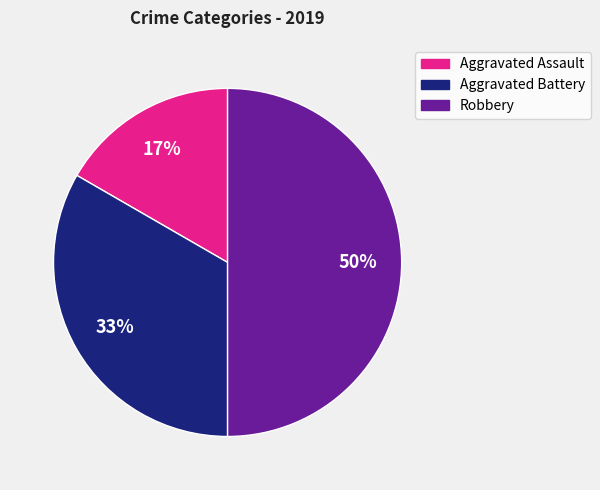

Rank the categories by value from highest to lowest.

Robbery, Aggravated Battery, Aggravated Assault